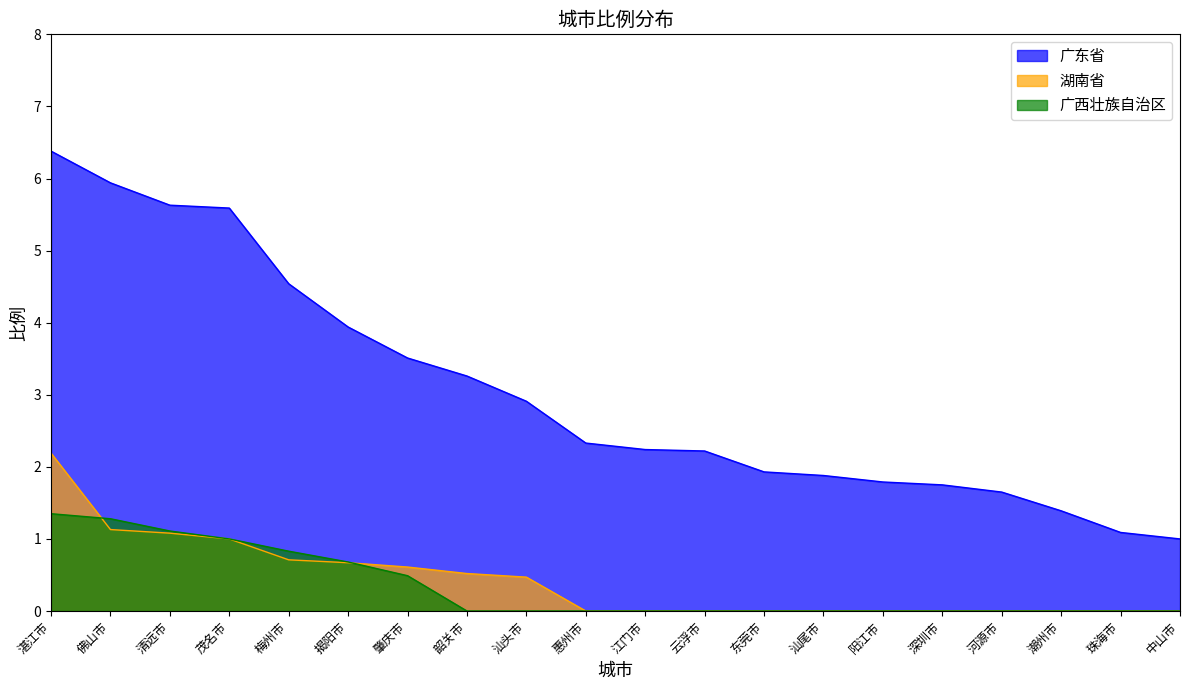

What are all the series names shown in the legend?

广东省, 湖南省, 广西壮族自治区